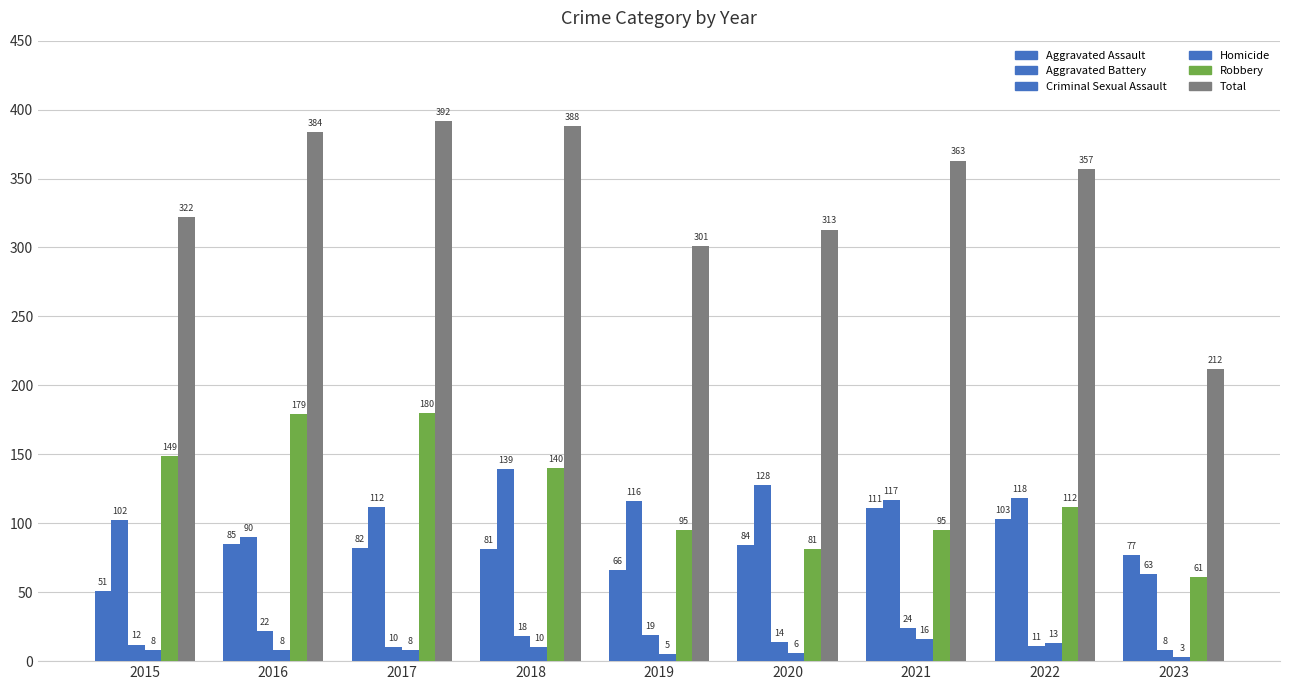

Which series has the largest range (max minus min)?

Total